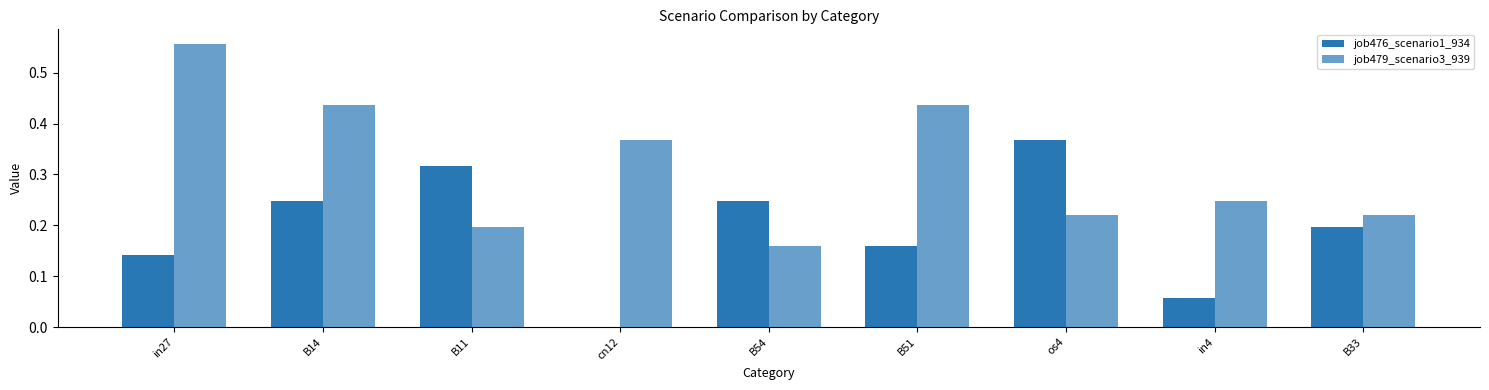

At how many categories does at least one series exceed 0?

9